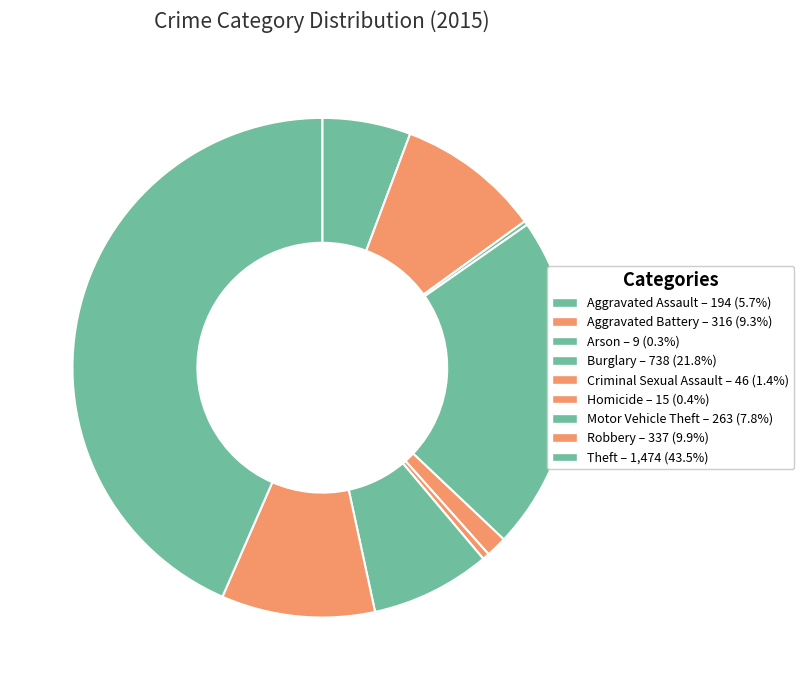

Does Burglary account for over 50% of the chart?

No